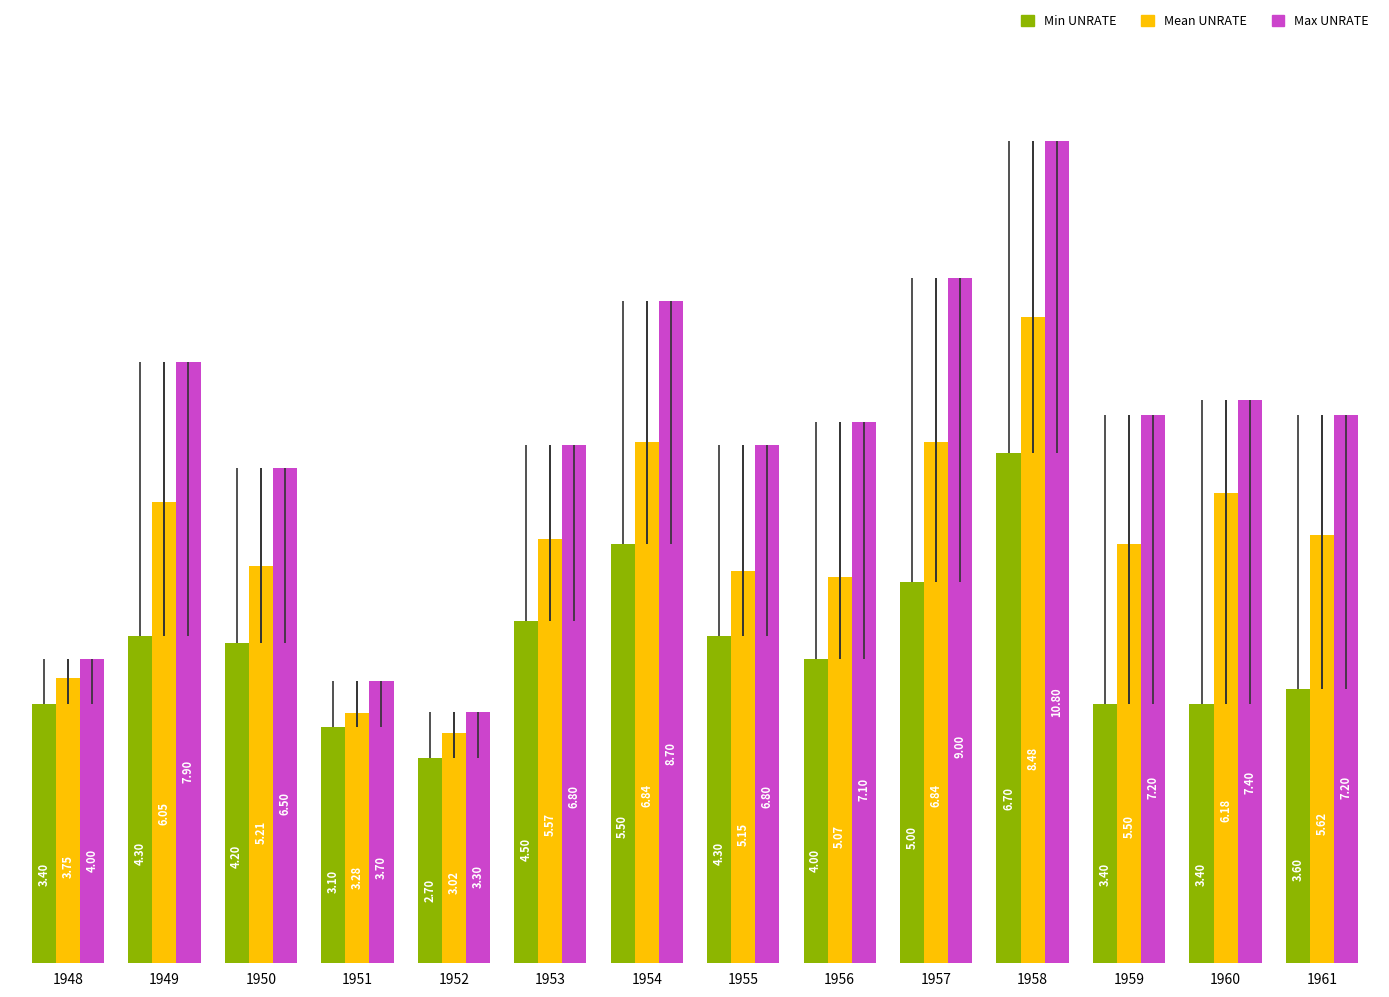

The value of Min UNRATE at 1949 is 4.3. True or false?

True